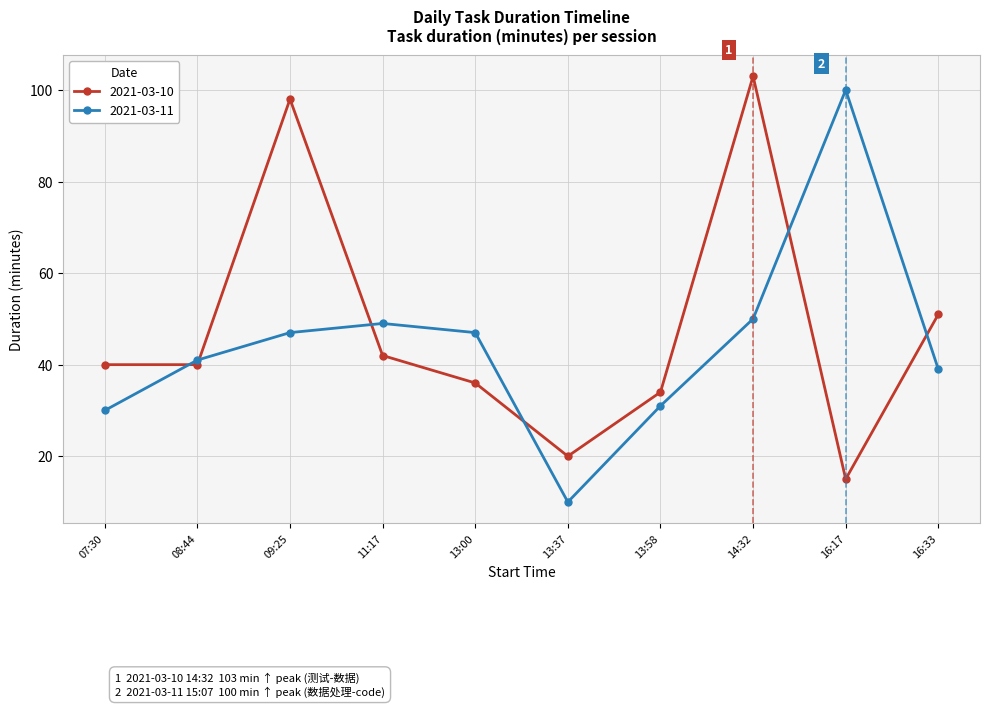

What are all the series names shown in the legend?

2021-03-10, 2021-03-11